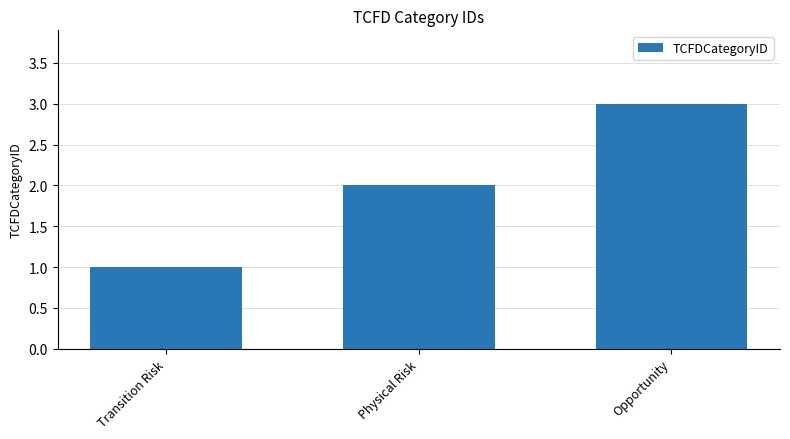

Rank the categories by value from lowest to highest.

Transition Risk, Physical Risk, Opportunity